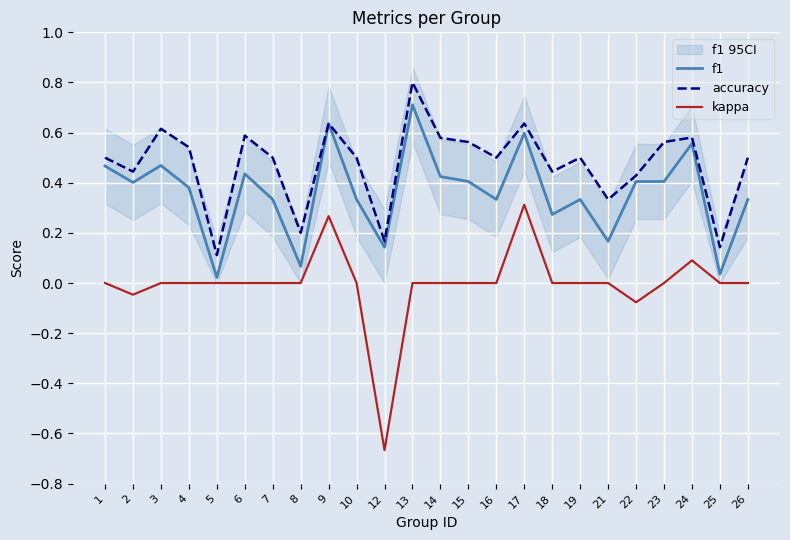

Which category has the lowest value in the f1 series?

5